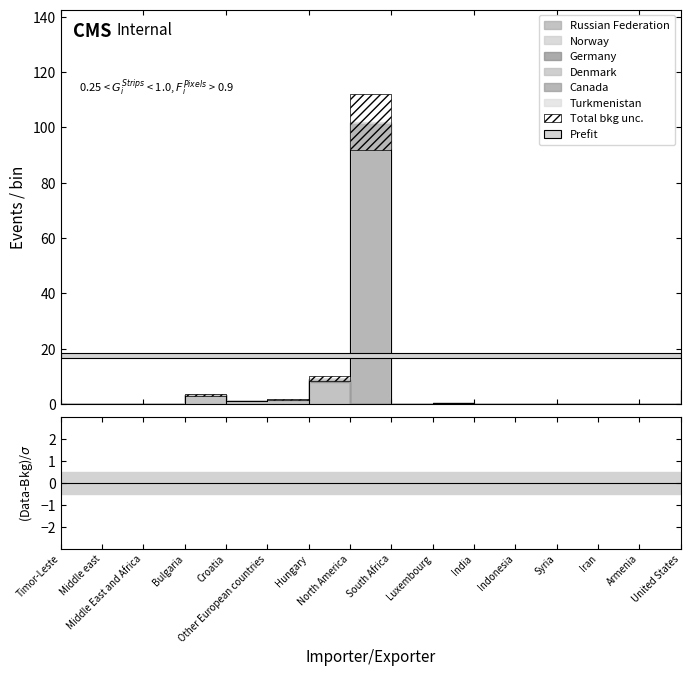

What is the total value across all series at Other European countries?

1.6